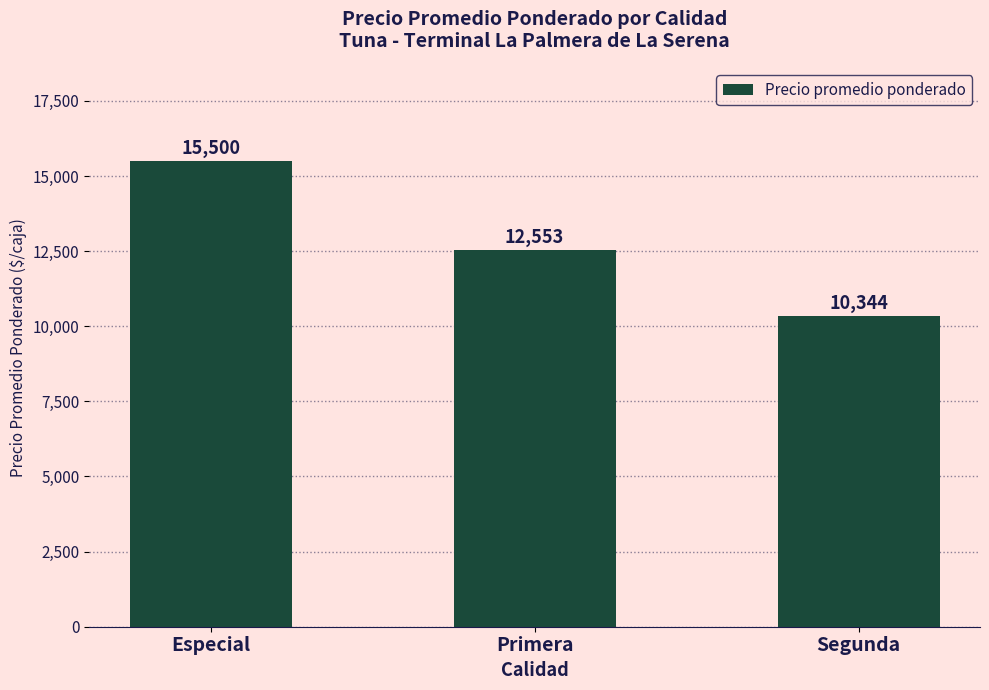

The chart shows a value of 15500 at Especial. True or false?

True